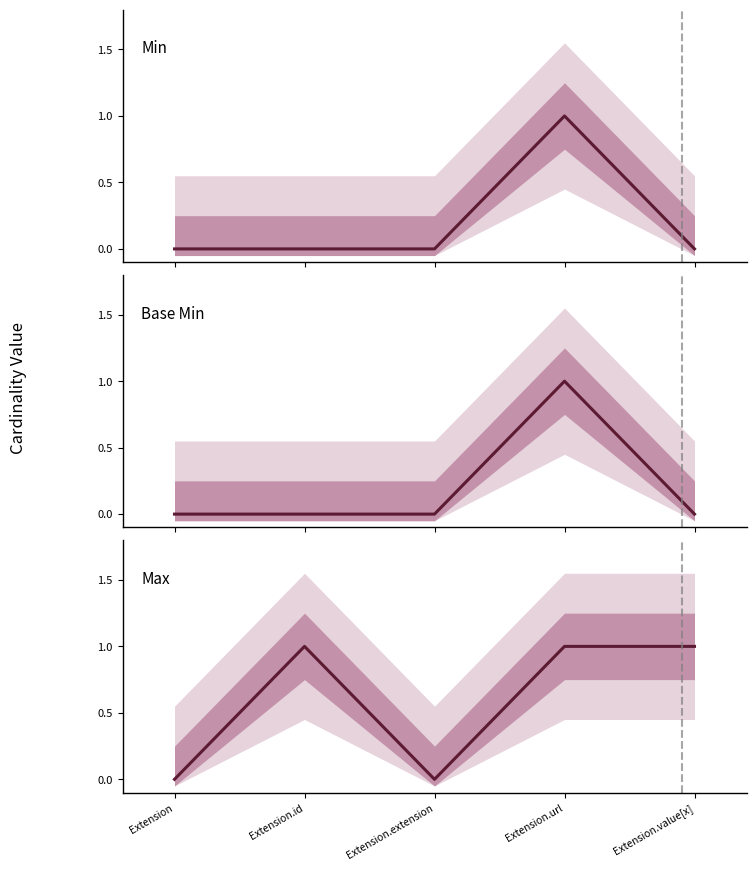

Which category has the highest value across all series?

Extension.url